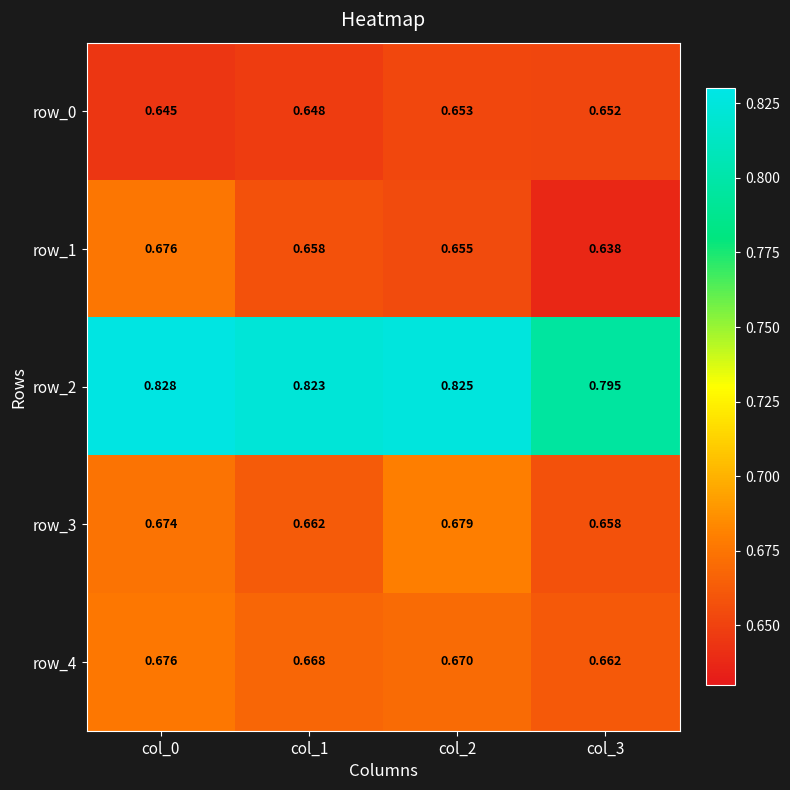

Is the value of row_4 at col_1 greater than the value of row_2 at col_0?

No